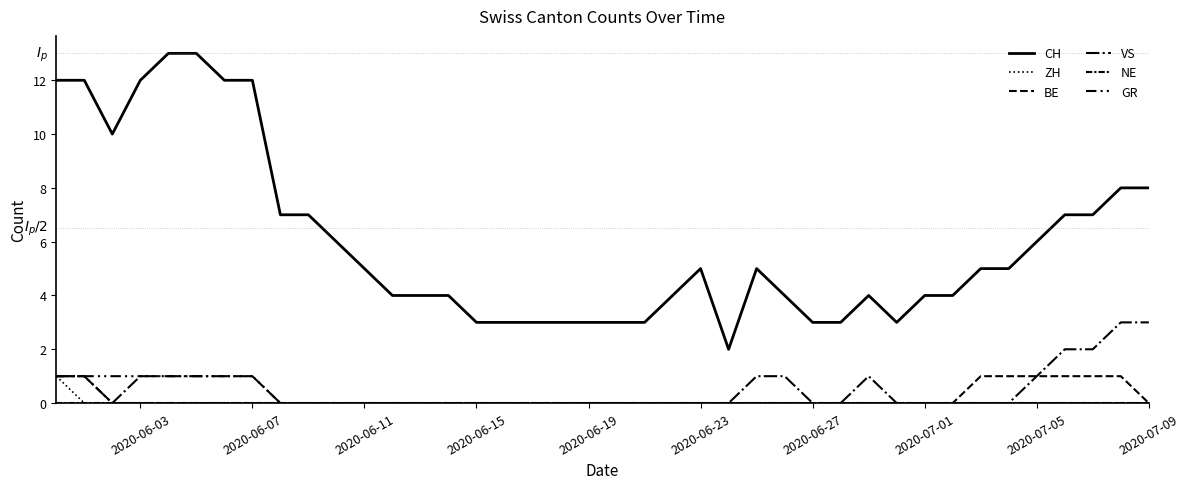

Does the chart have visible grid lines?

No